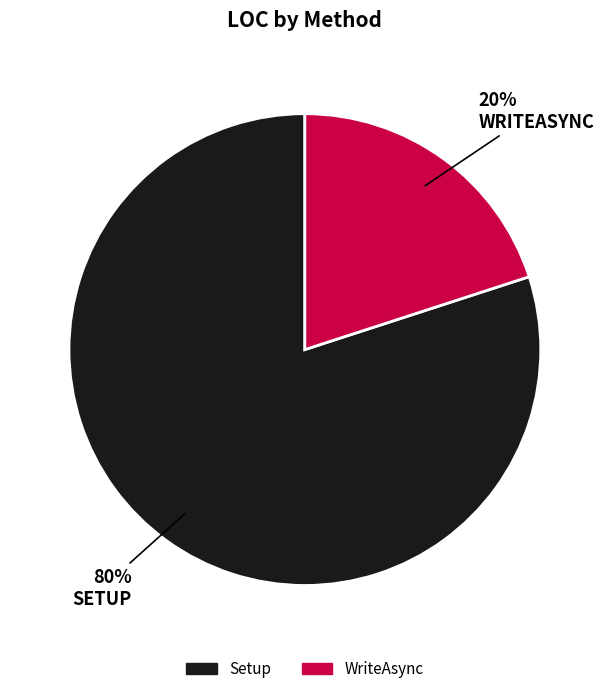

Approximately how many times larger is the value at Setup compared to WriteAsync?

4.0